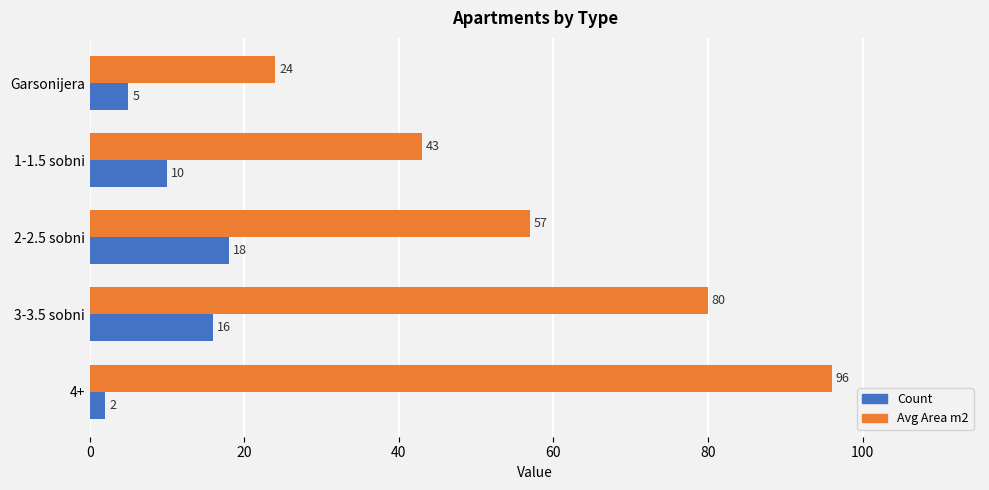

What is the average value of the Count series?

10